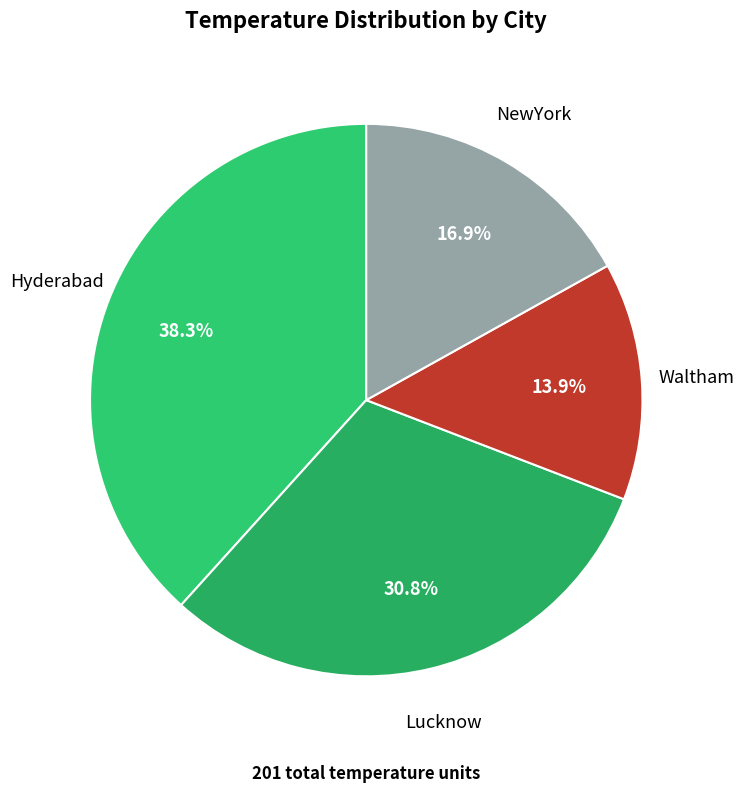

What percentage do Lucknow and Hyderabad together represent?

69.2%